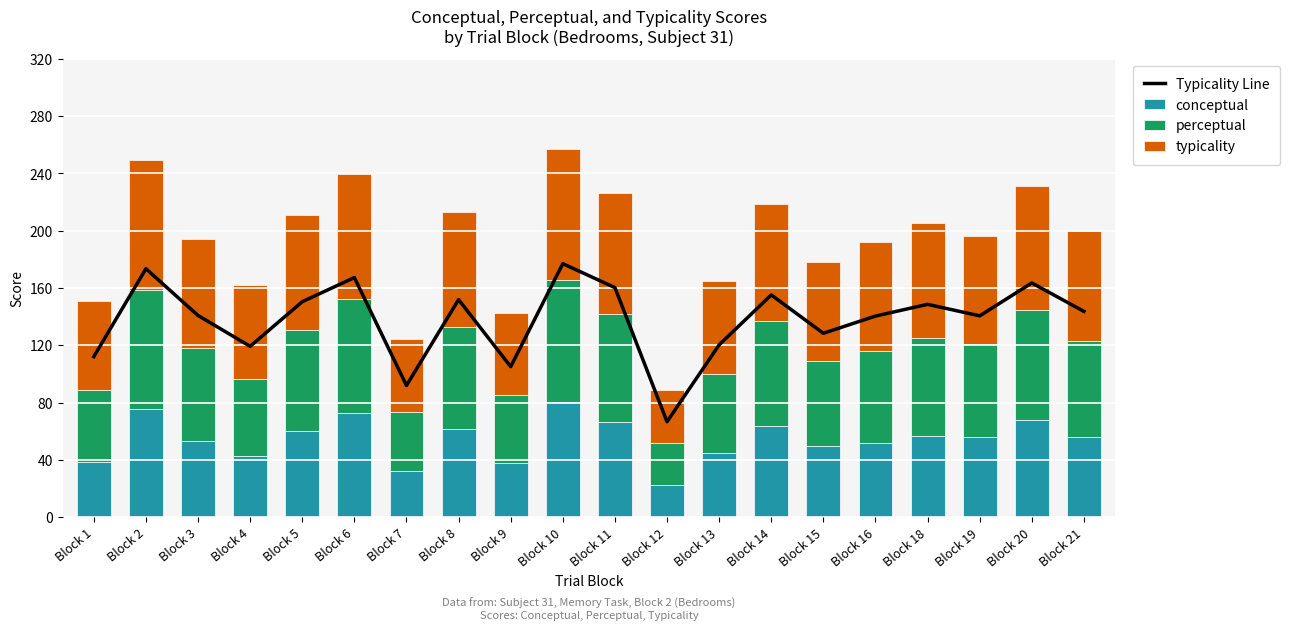

What is the value of the typicality bar at the 3rd from the left?

76.1